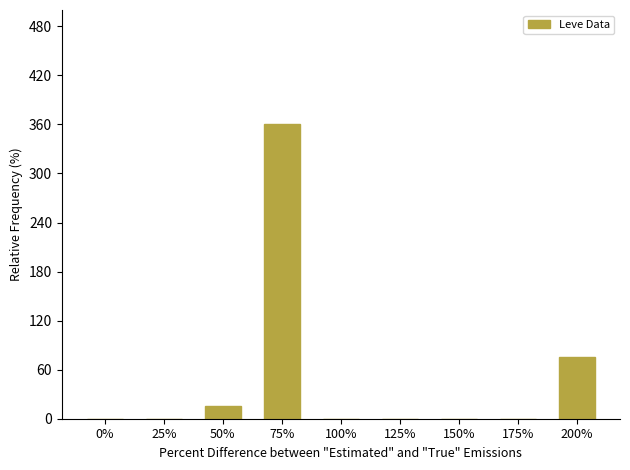

What is the change in value from 50% to 100%?

-15